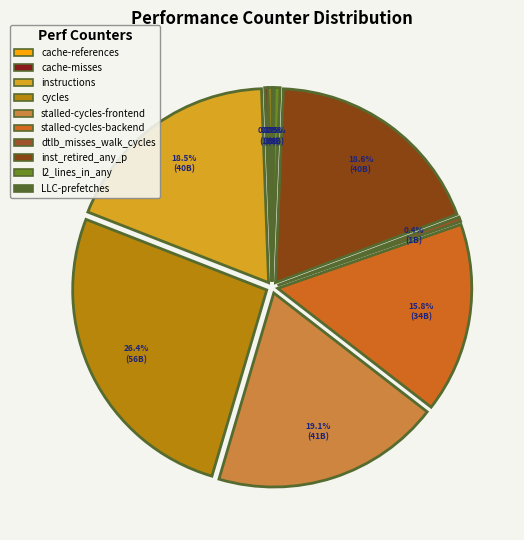

What is the largest slice in the pie chart?

cycles